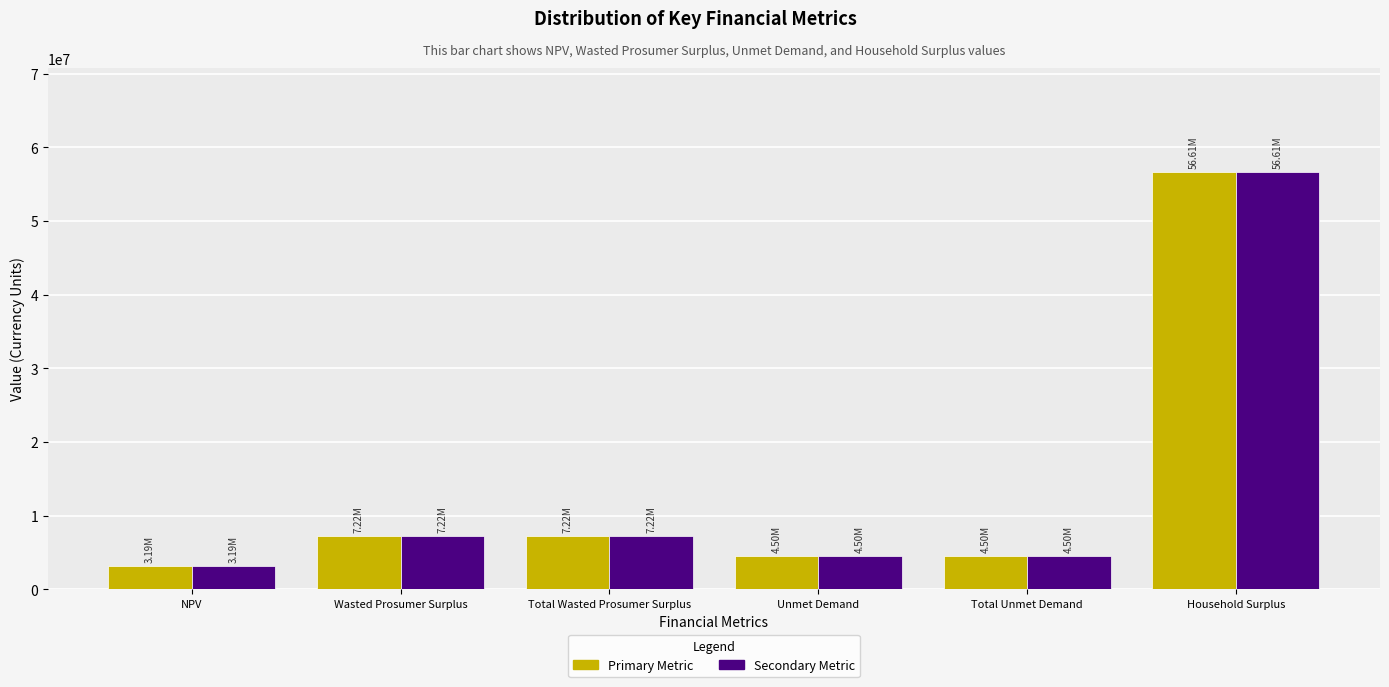

At which category is the sum across all series the highest?

Household Surplus